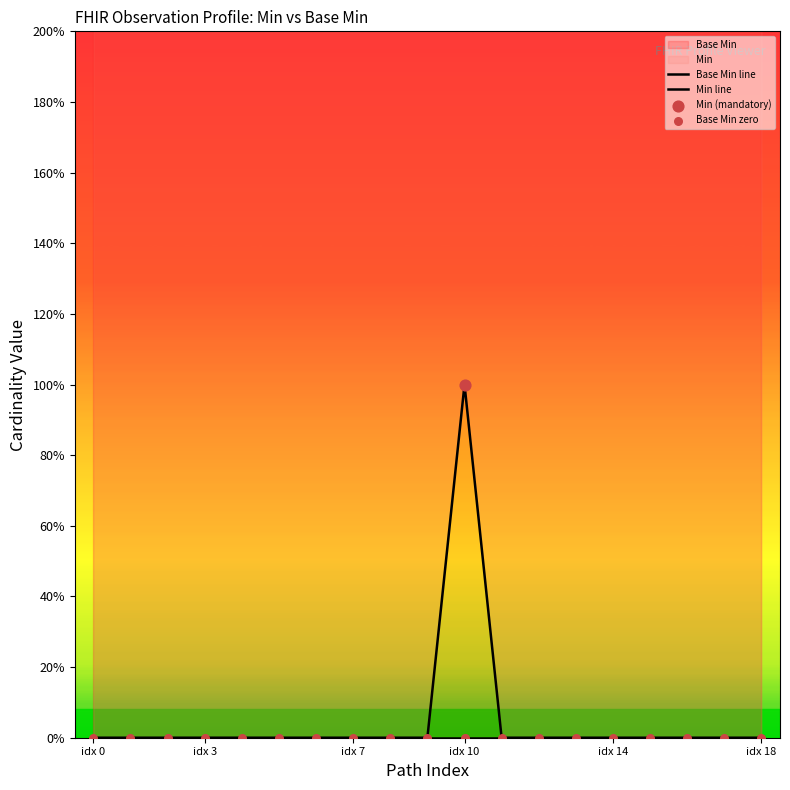

Which series has the largest total across all categories?

Min line